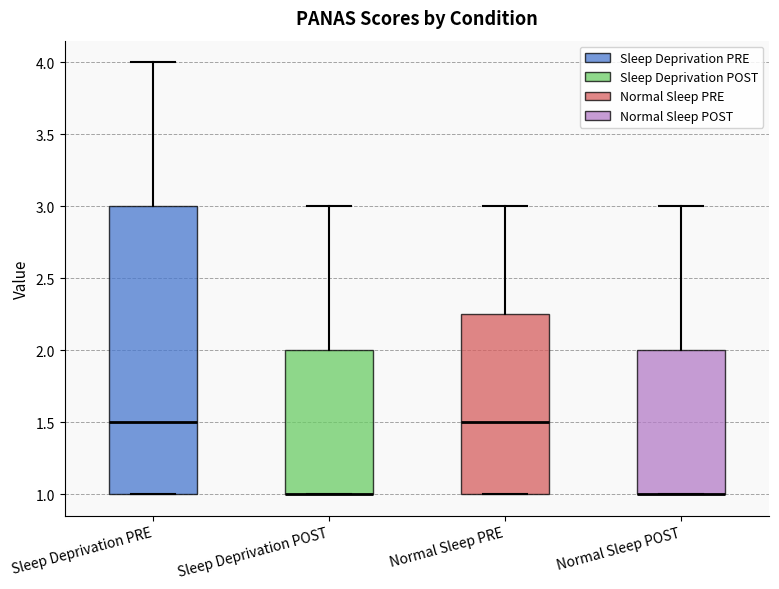

Where is the upper edge of the box for Sleep Deprivation POST on the y-axis? The values are not printed on the chart, so give them approximately, as read against the axis.

2.00